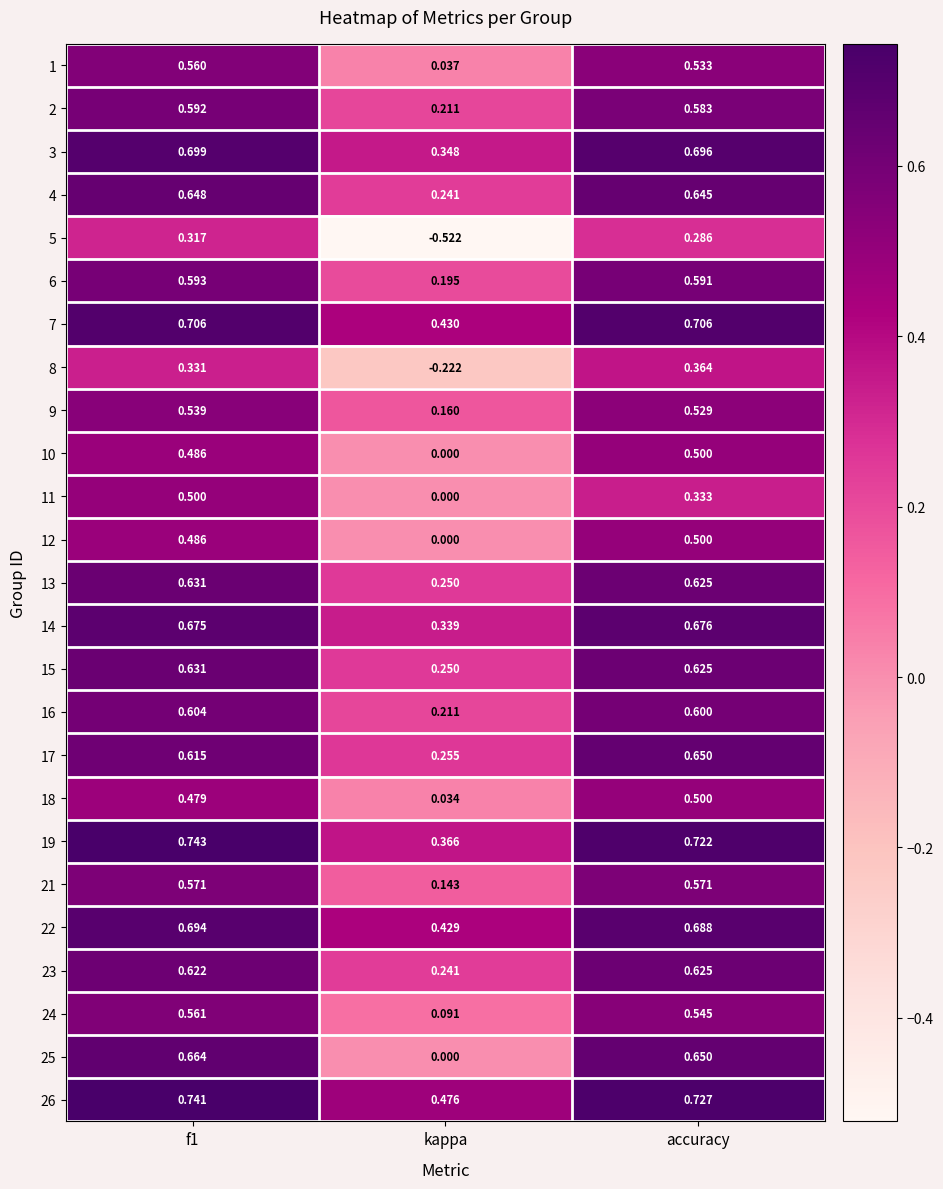

Which category has the lowest value in the 3 series?

kappa